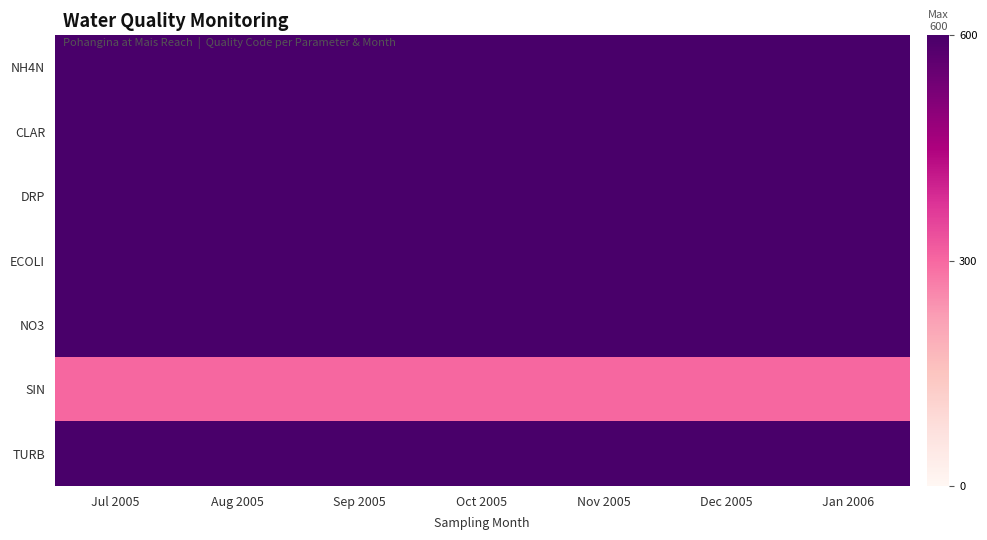

Which has a higher value, Nov 2005 or Dec 2005?

Nov 2005